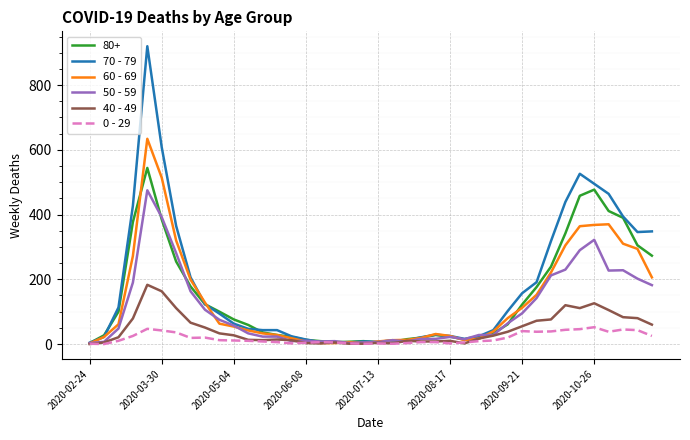

What is the maximum value shown in the chart?

920